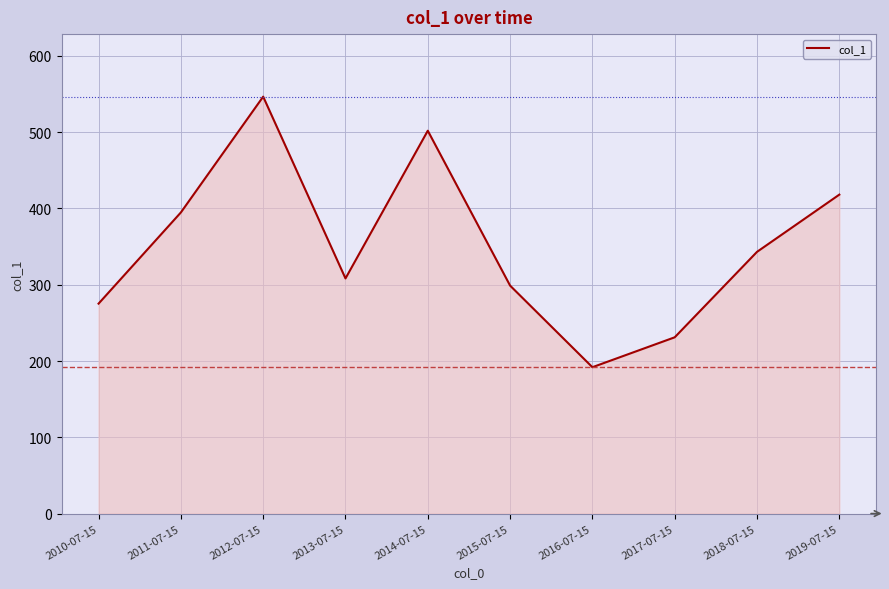

Reading left to right, what are all the values shown in this chart?

275.2	394.8	546.6	308.3	501.9	298.9	191.9	231.1	343.1	418.1